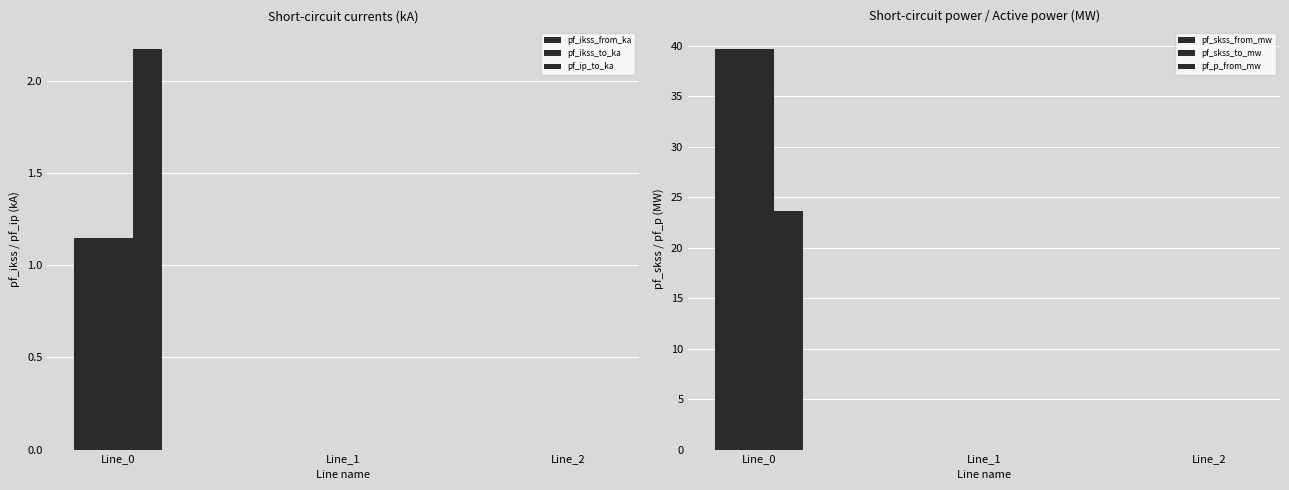

What is the average value of the pf_ikss_to_ka series?

0.4